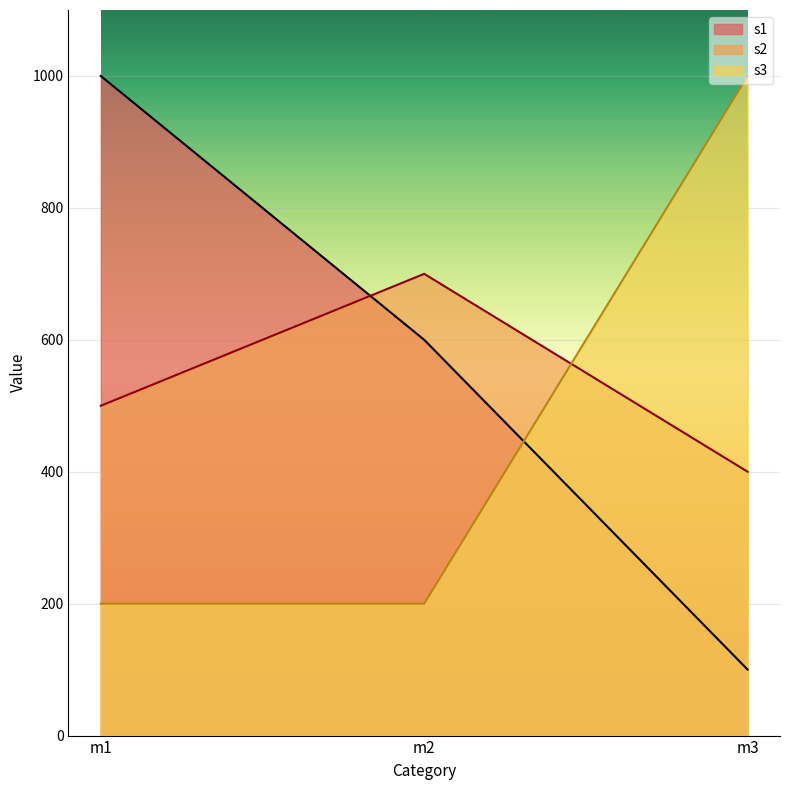

Read the s2 value at m2.

700